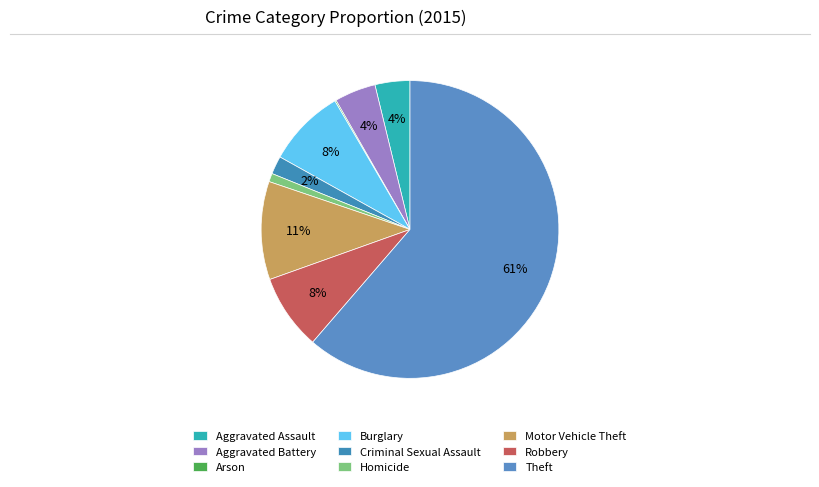

Is there a majority slice in this chart?

Yes